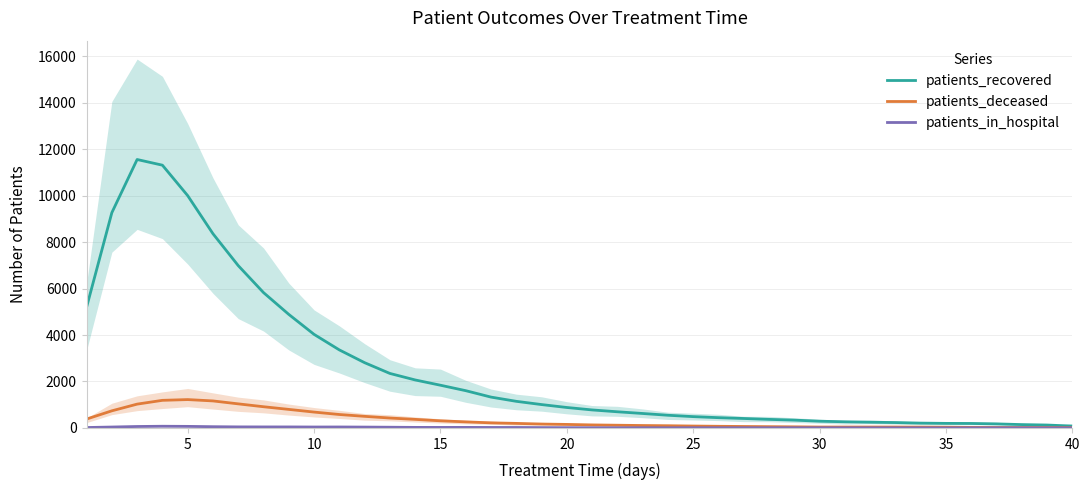

What is the maximum value for patients_deceased?

1221.3